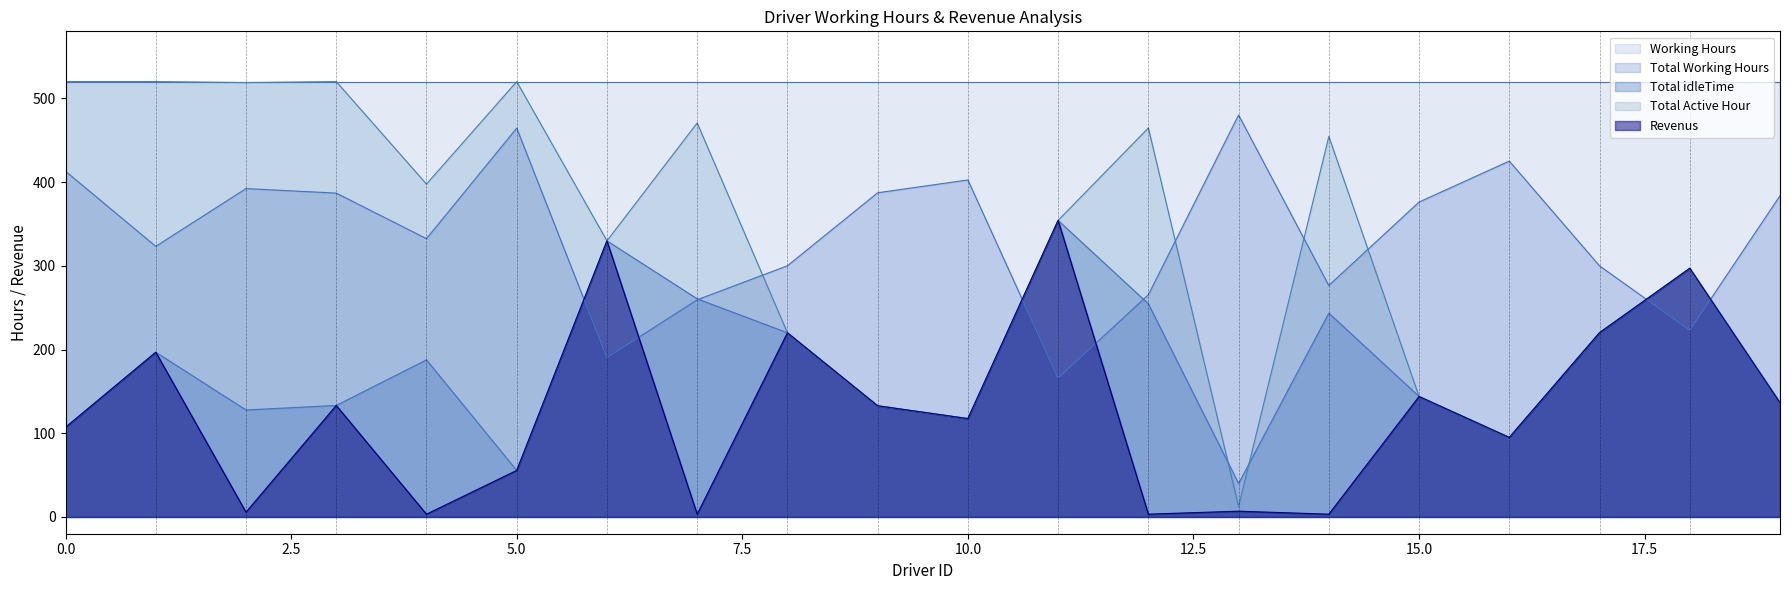

What is the minimum value for Revenus?

3.3